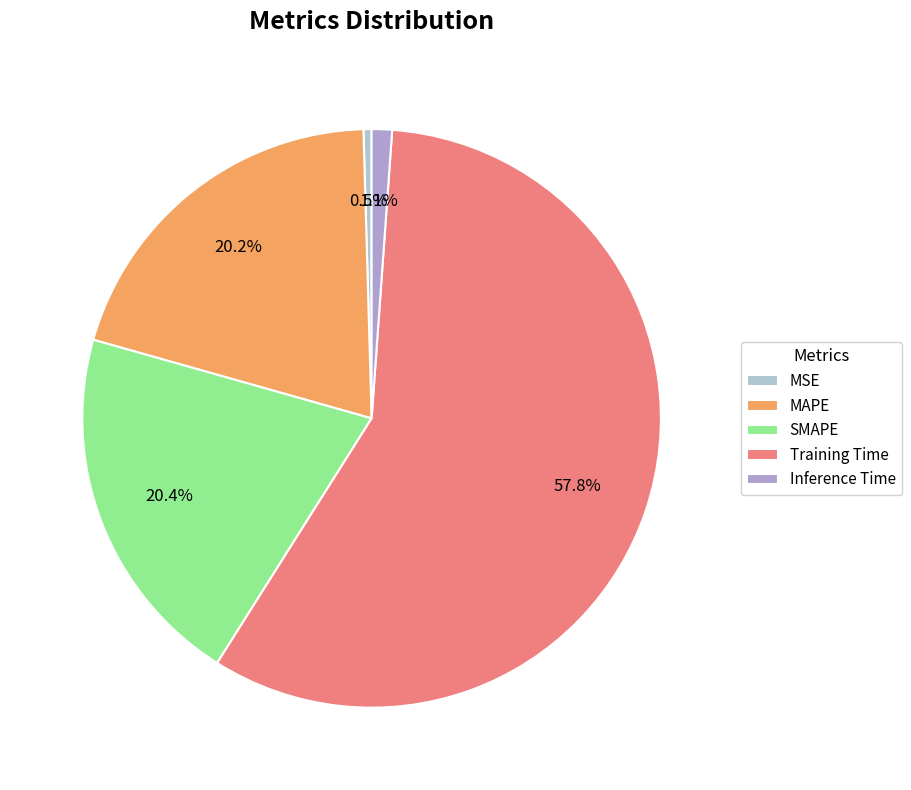

Between Training Time and Inference Time, which is larger?

Training Time